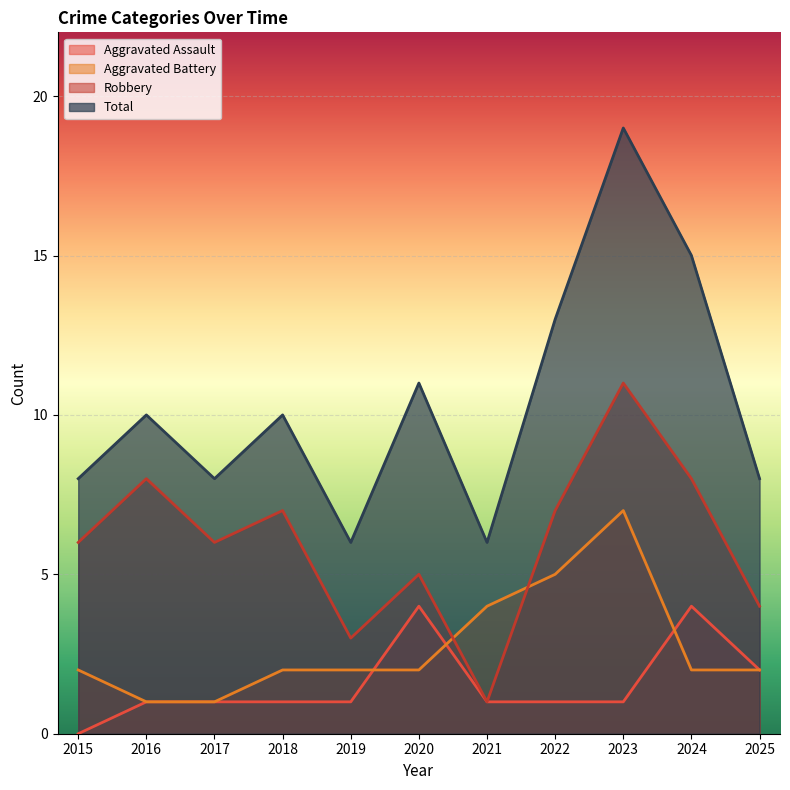

True or false: Total has a value of 18 at 2020.

False